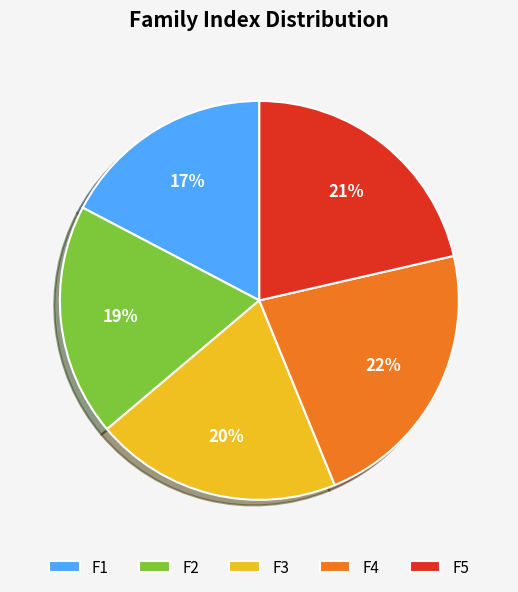

To the nearest percent, what is the average slice percentage?

20%